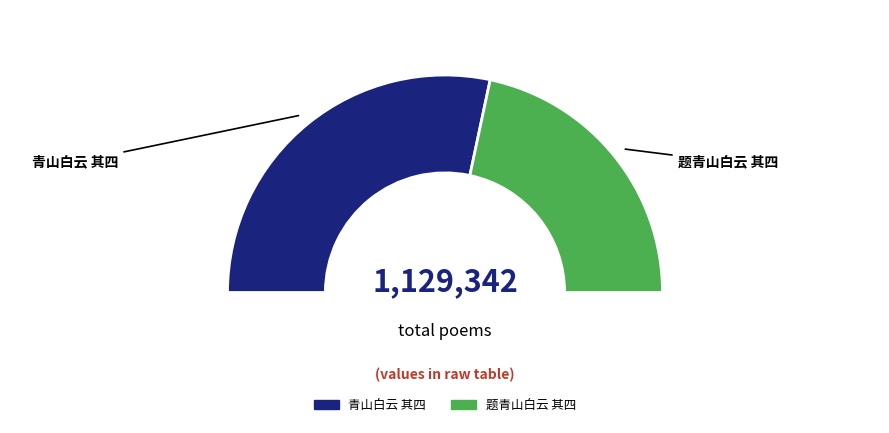

Approximately how many times larger is the value at 题青山白云 其四 compared to 青山白云 其四?

0.8